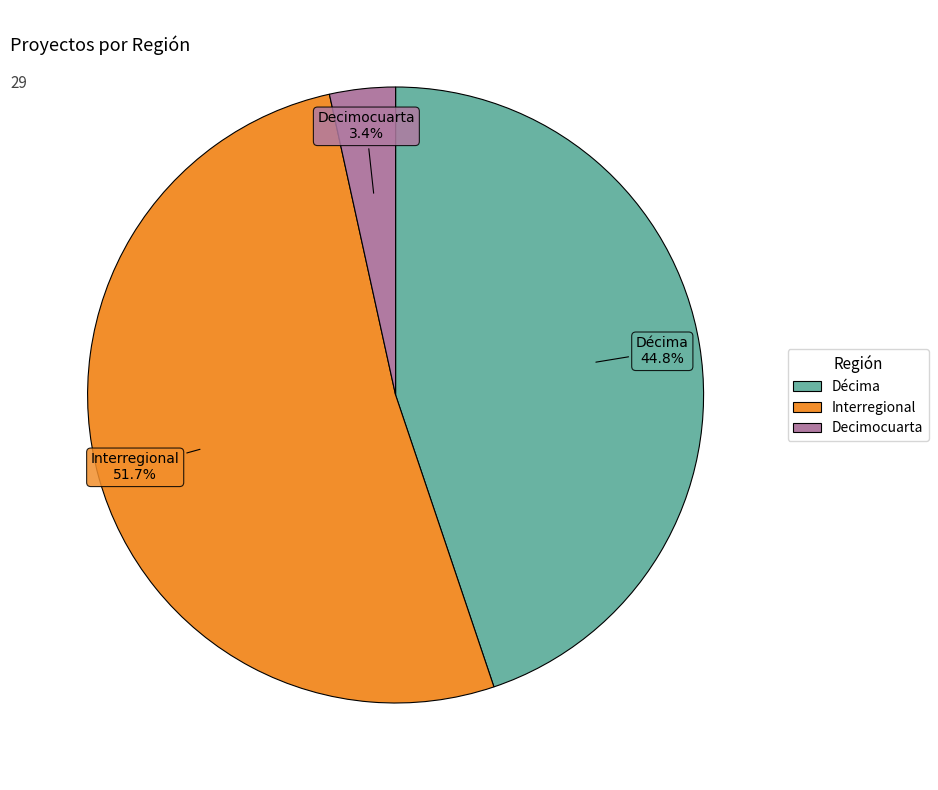

What portion of the pie excludes Decimocuarta?

96.6%